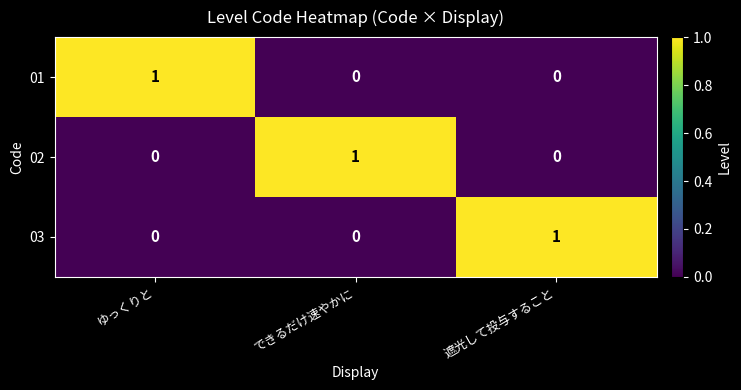

Reading left to right, list all the values displayed in this chart.

01: 1	0	0
02: 0	1	0
03: 0	0	1